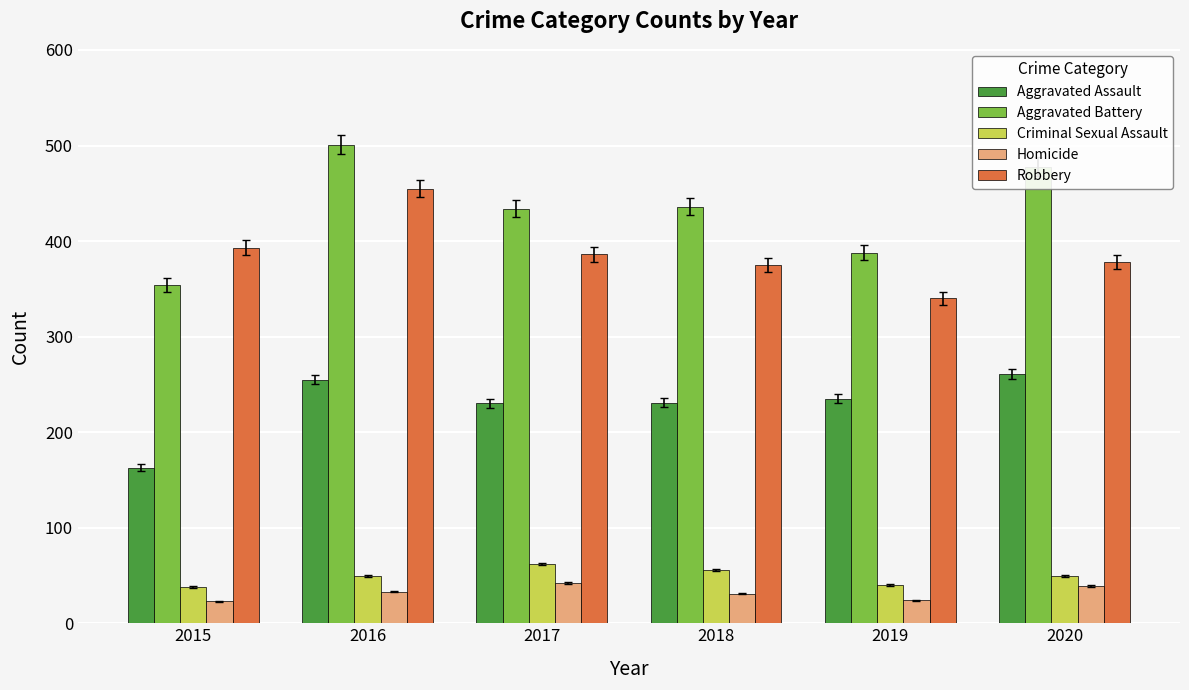

What is the spread (max minus min) of values at 2016?

468